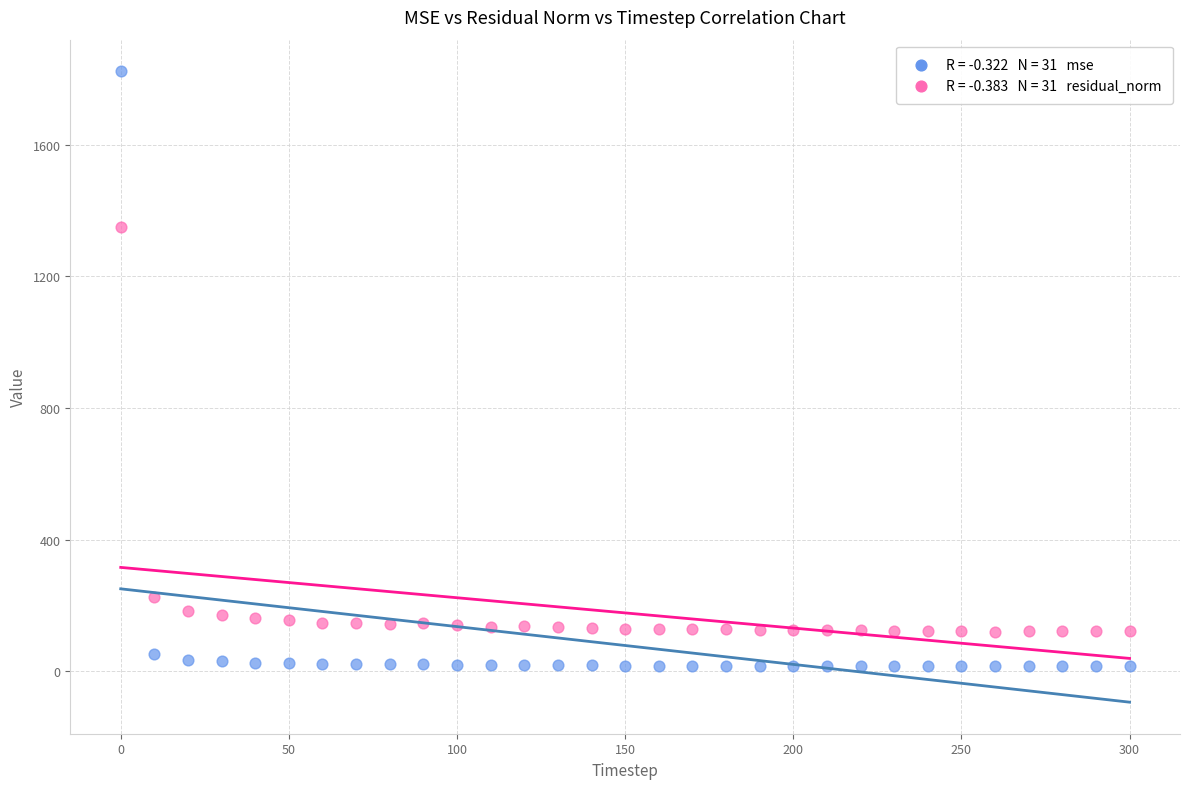

Across all series, what Y value is closest to 919?

1350.7